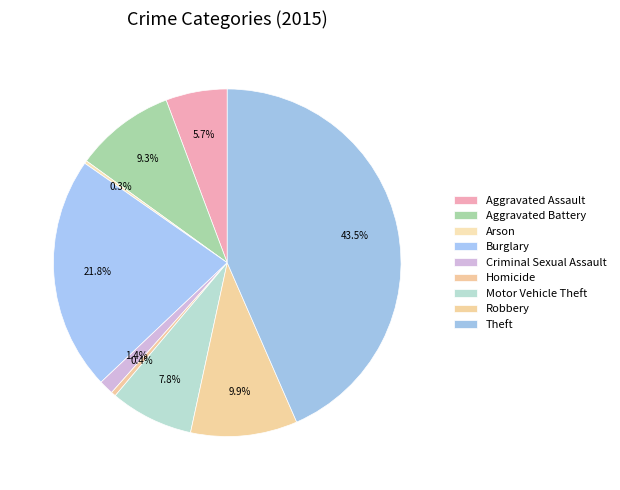

Count the number of slices in the pie.

9